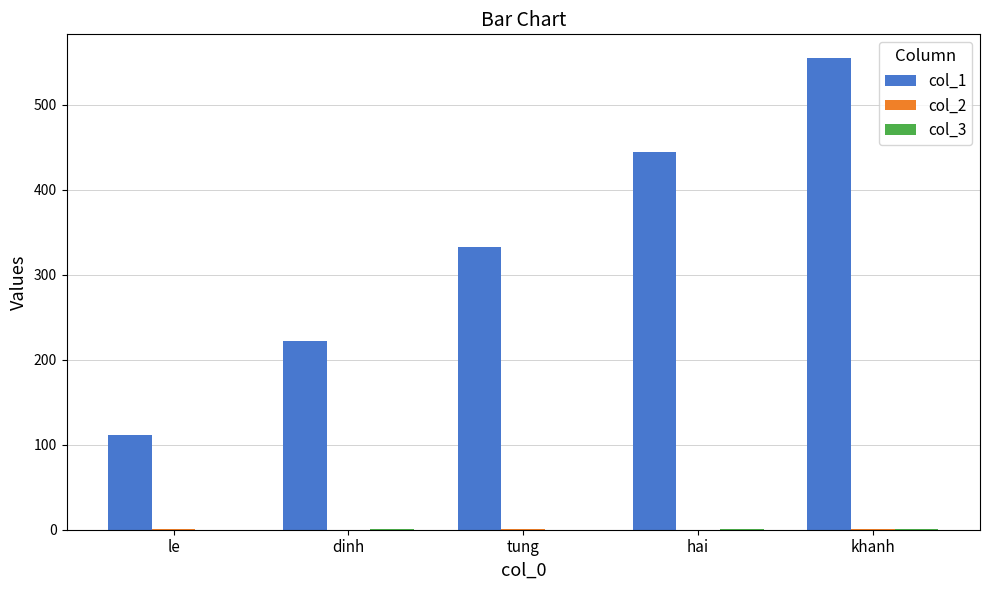

How many groups of bars are there?

5